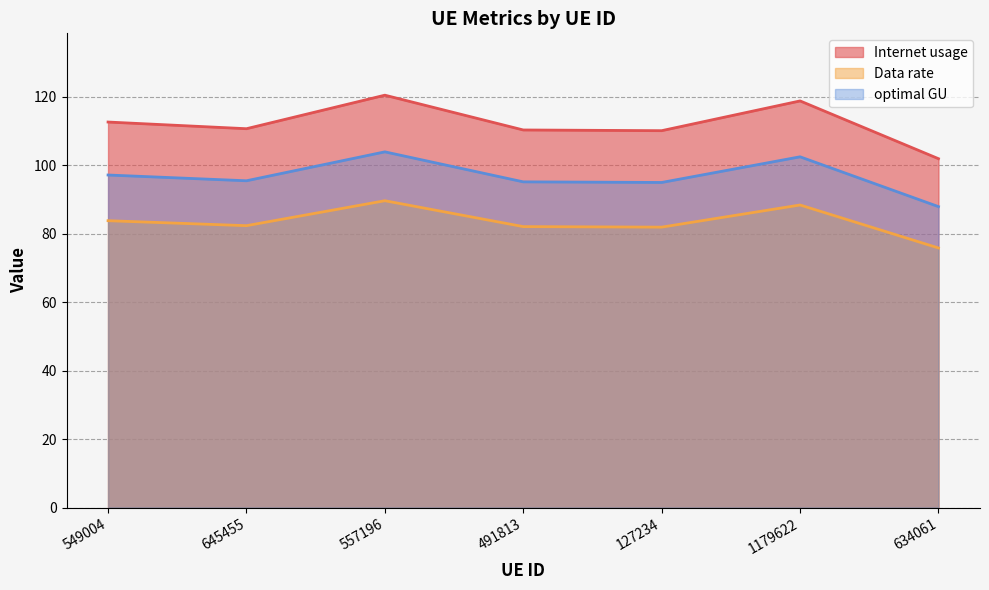

What is the average value of the optimal GU series?

96.7